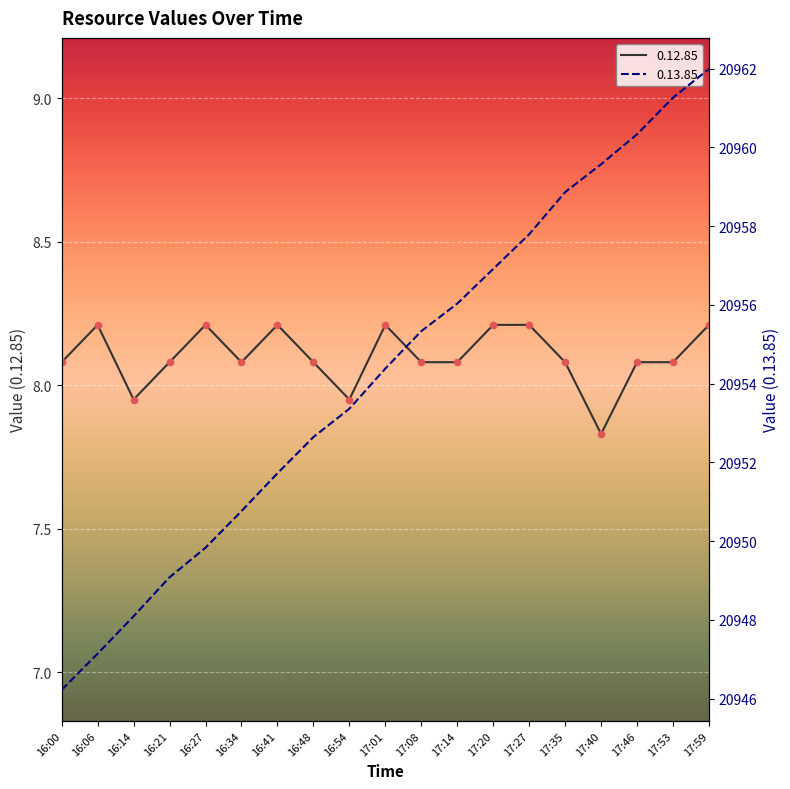

Which series contains the highest Y value?

0.13.85